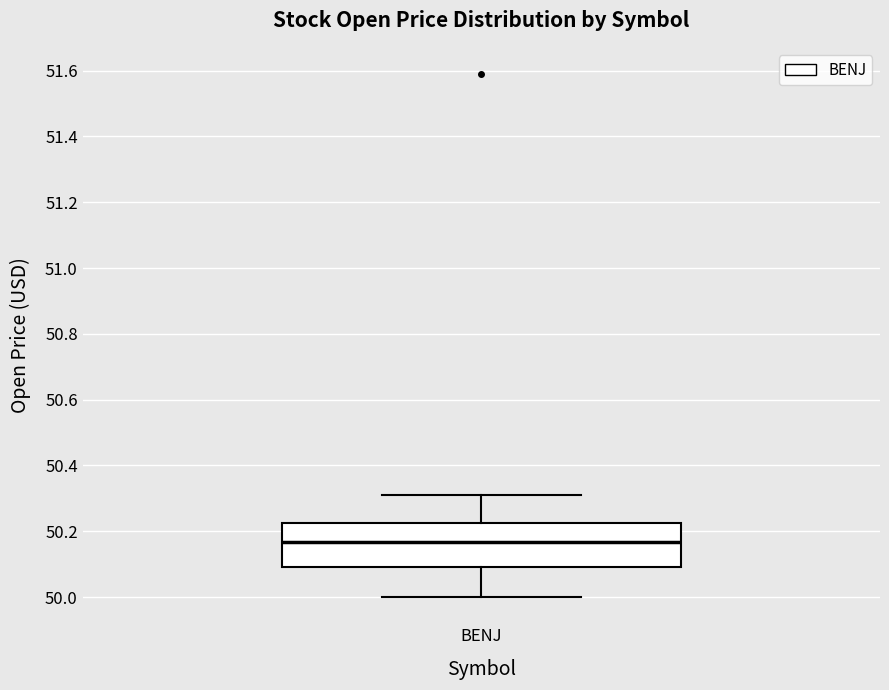

Read this box plot against the y-axis: the position of the median line, the range covered by the box, and the ends of both whiskers. The values are not printed on the chart, so give them approximately, as read against the axis.

median 50.16, box 50.10 to 50.22, whiskers 50.00 to 50.32